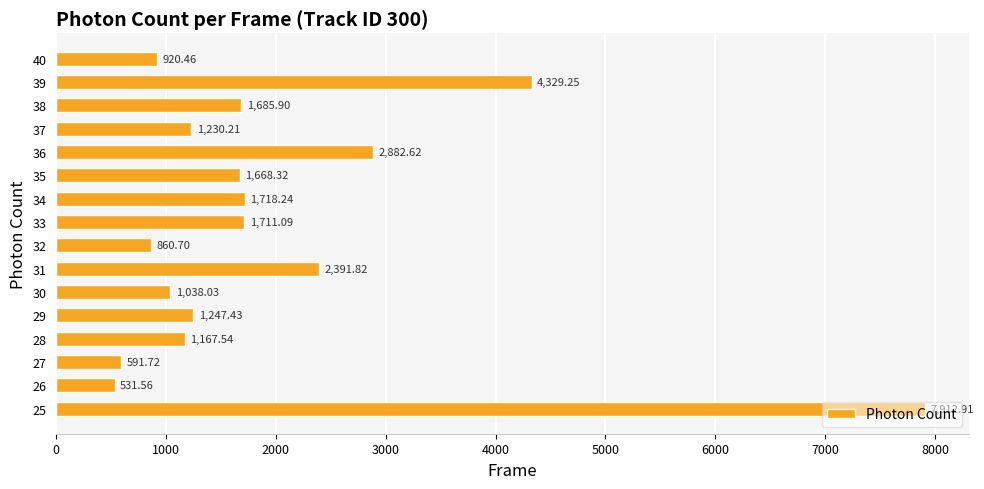

What is the ratio of the value at 36 to the value at 39?

0.7